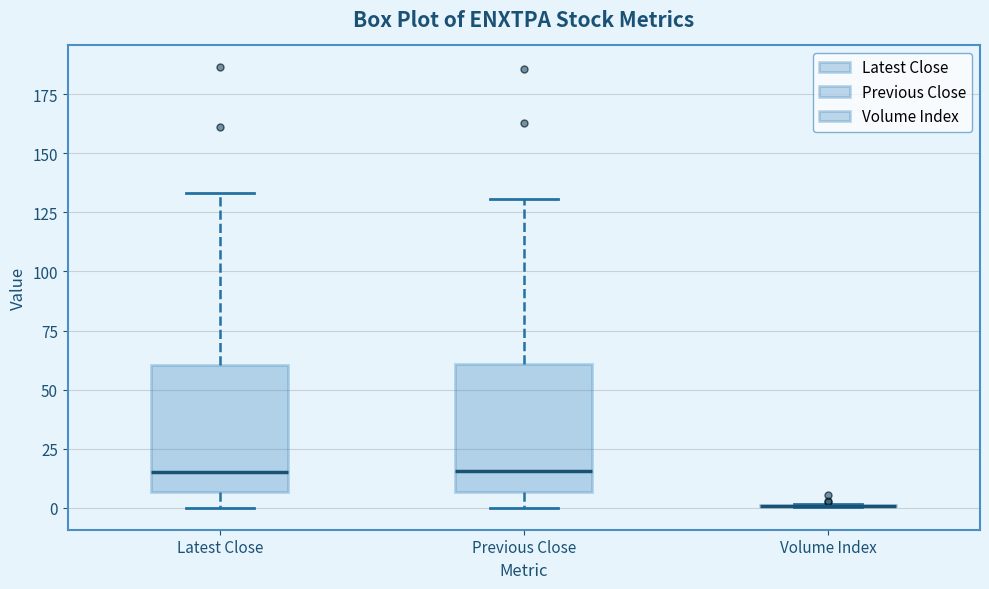

Reading left to right, transcribe this box plot: for each box, give where its median line is, the range the box spans, and where its two whiskers end, as read against the y-axis. The values are not printed on the chart, so give them approximately, as read against the axis.

Latest Close: median 15, box 5 to 60, whiskers 0 to 135
Previous Close: median 15, box 5 to 60, whiskers 0 to 130
Volume Index: box collapsed to a line at 0, whiskers 0 to 0